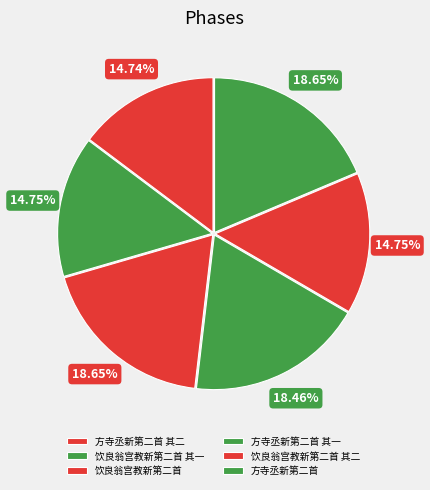

Count the number of slices in the pie.

6